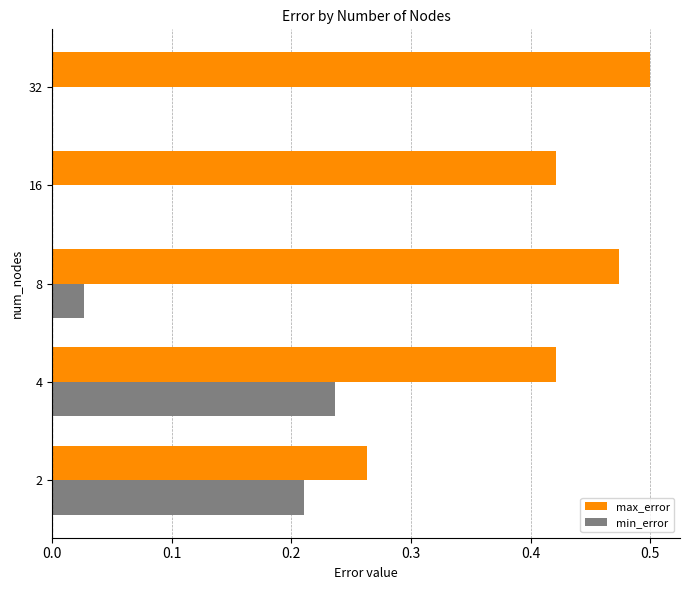

What is the sum of all max_error values?

2.1